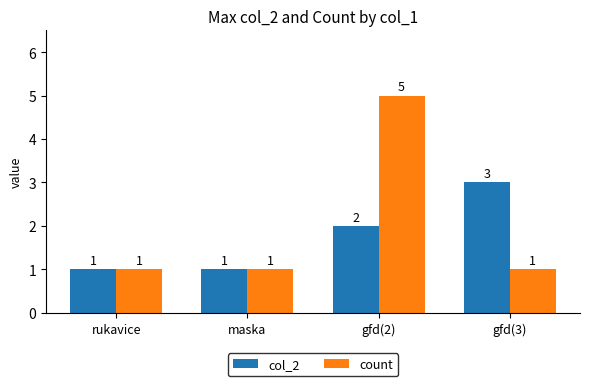

Which series has the largest range (max minus min)?

count